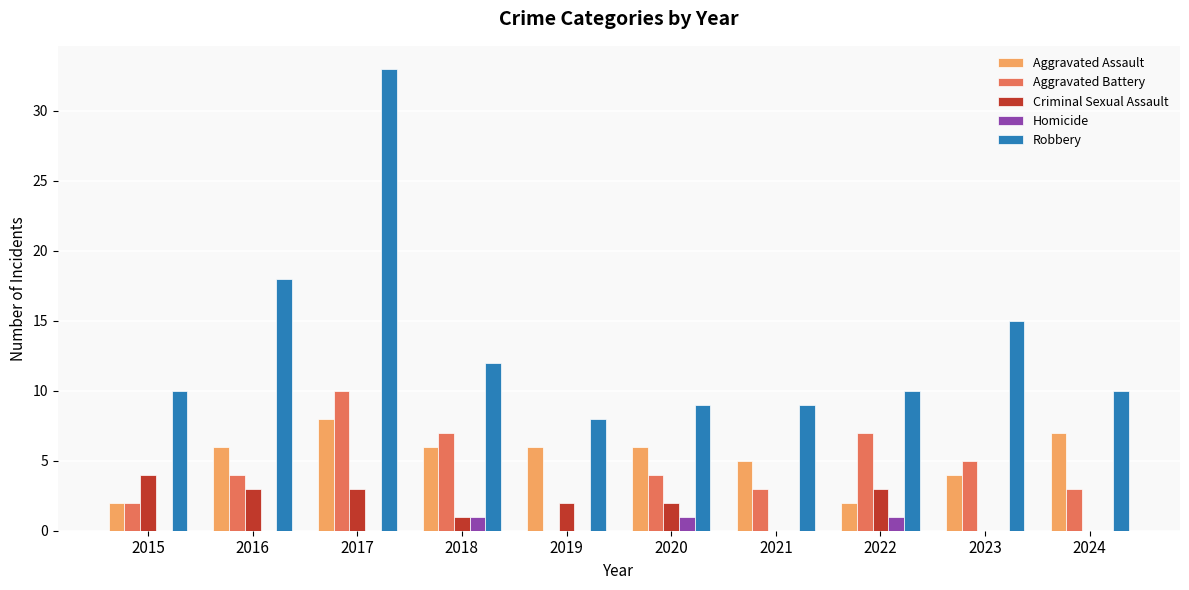

How many groups of bars are there?

10